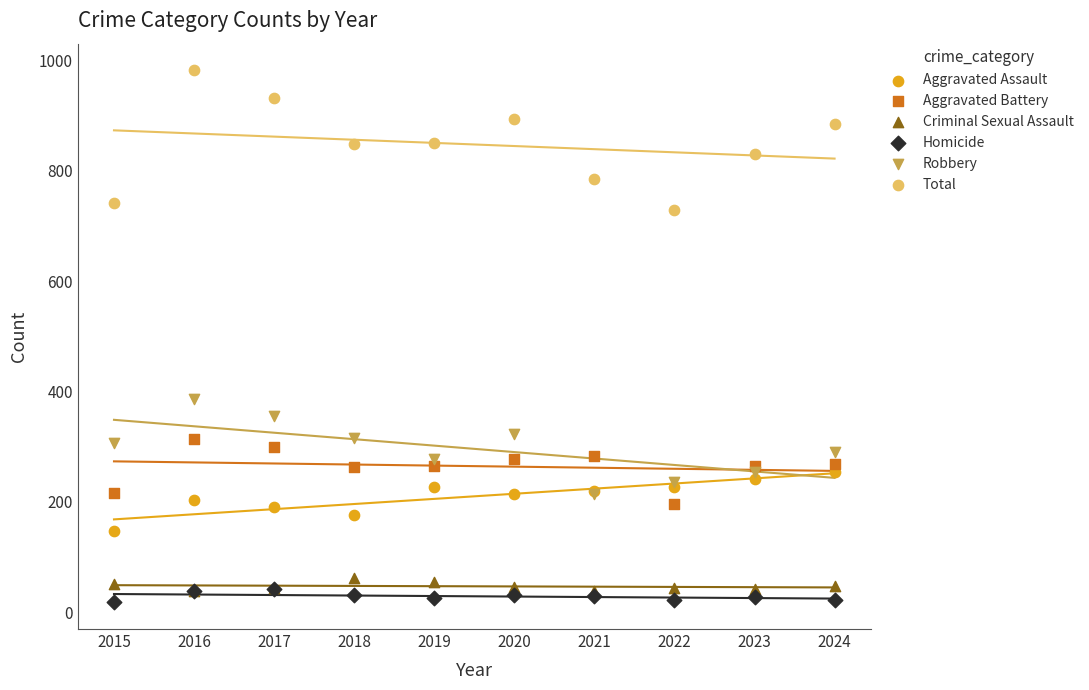

Which series has the widest spread of Y values?

Total